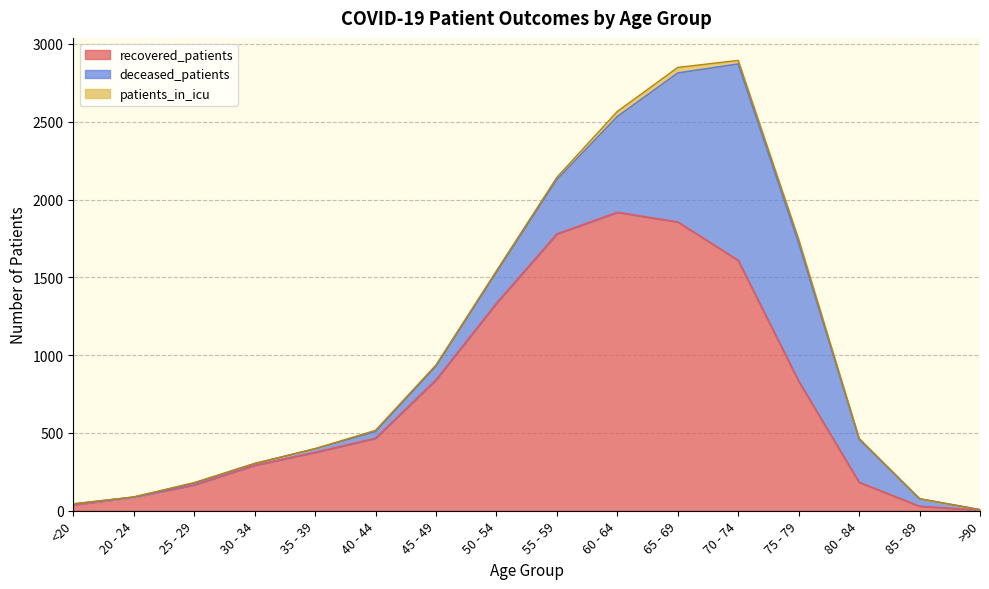

True or false: patients_in_icu and deceased_patients cross at least once.

True